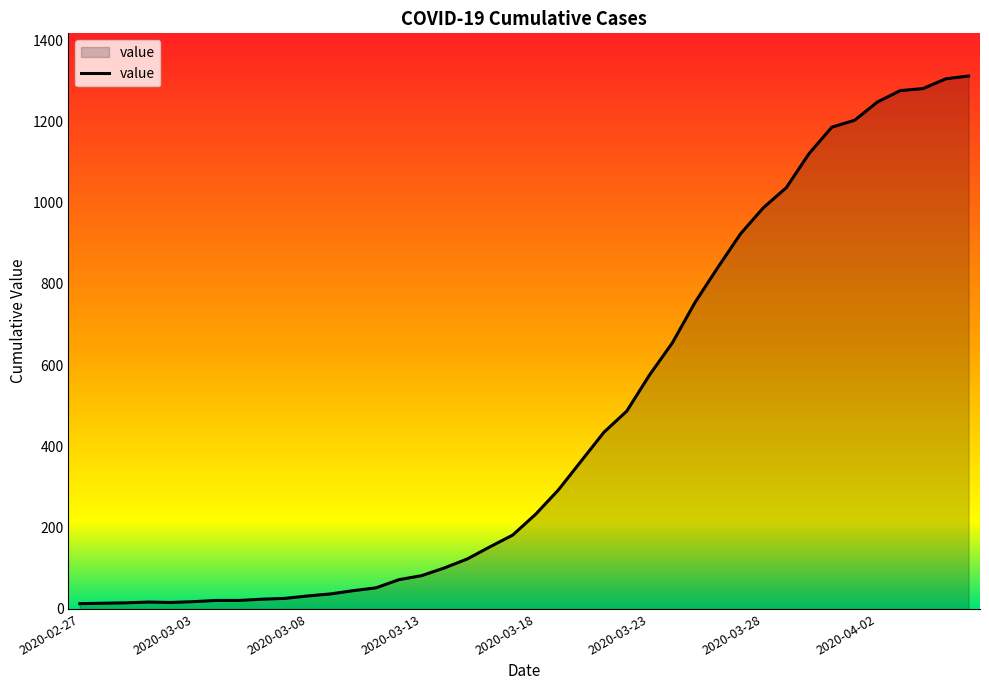

What is the maximum value shown in the chart?

1312